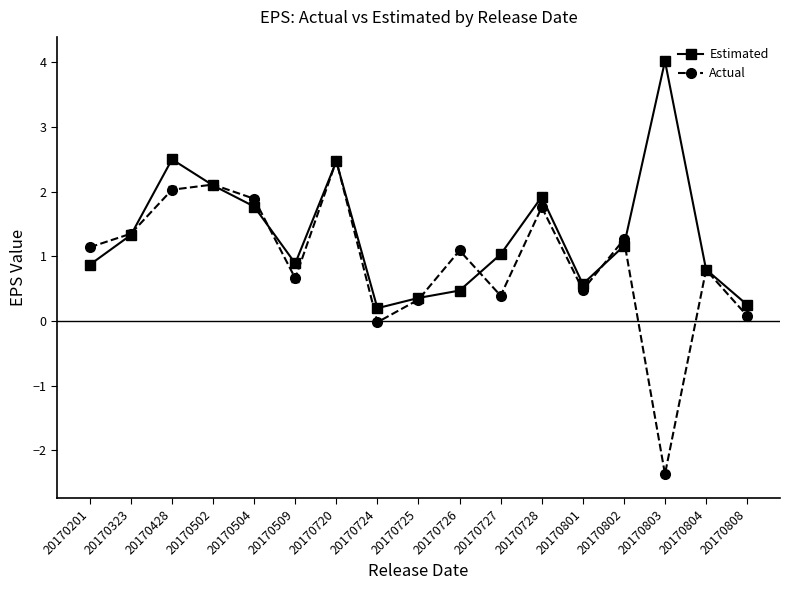

What is the difference between the maximum and minimum values in the Estimated series?

3.8